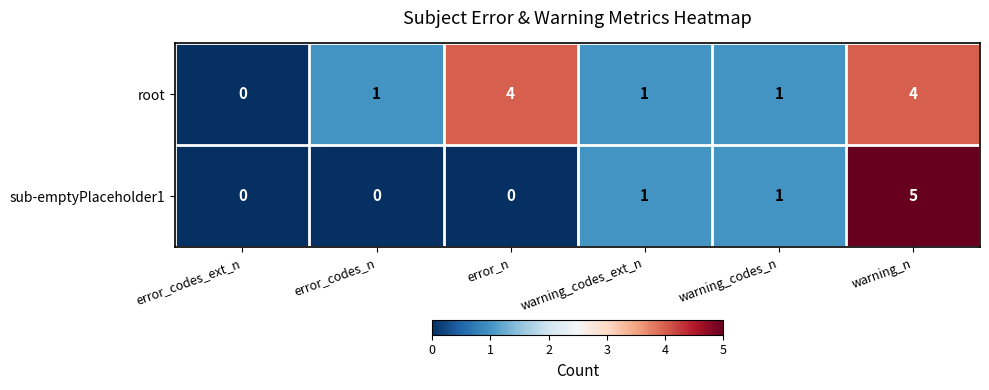

Reading right to left, extract all data points from this chart.

root: 4	1	1	4	1	0
sub-emptyPlaceholder1: 5	1	1	0	0	0